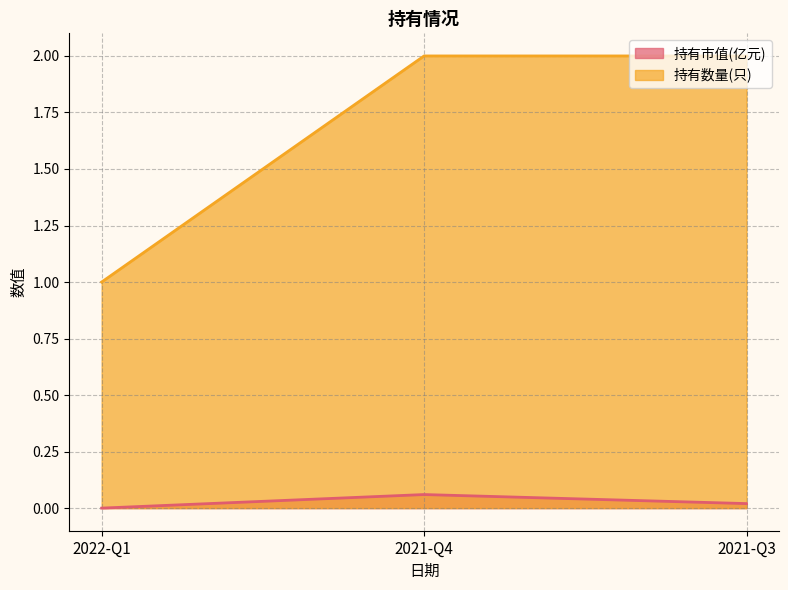

What is the highest value of the 持有市值(亿元) series?

0.1